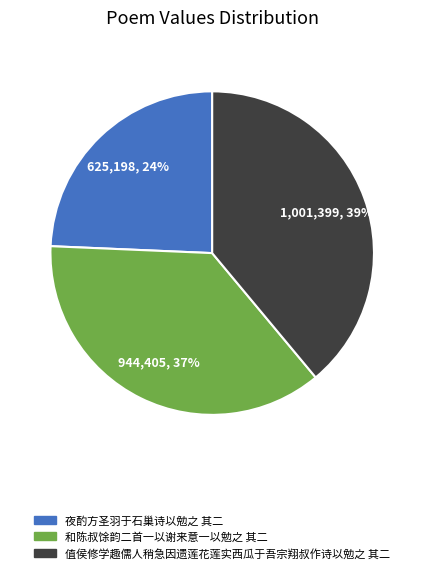

Approximately how many times larger is the value at 值侯修学趣儒人稍急因遗莲花莲实西瓜于吾宗翔叔作诗以勉之 其二 compared to 夜酌方圣羽于石巢诗以勉之 其二?

1.6